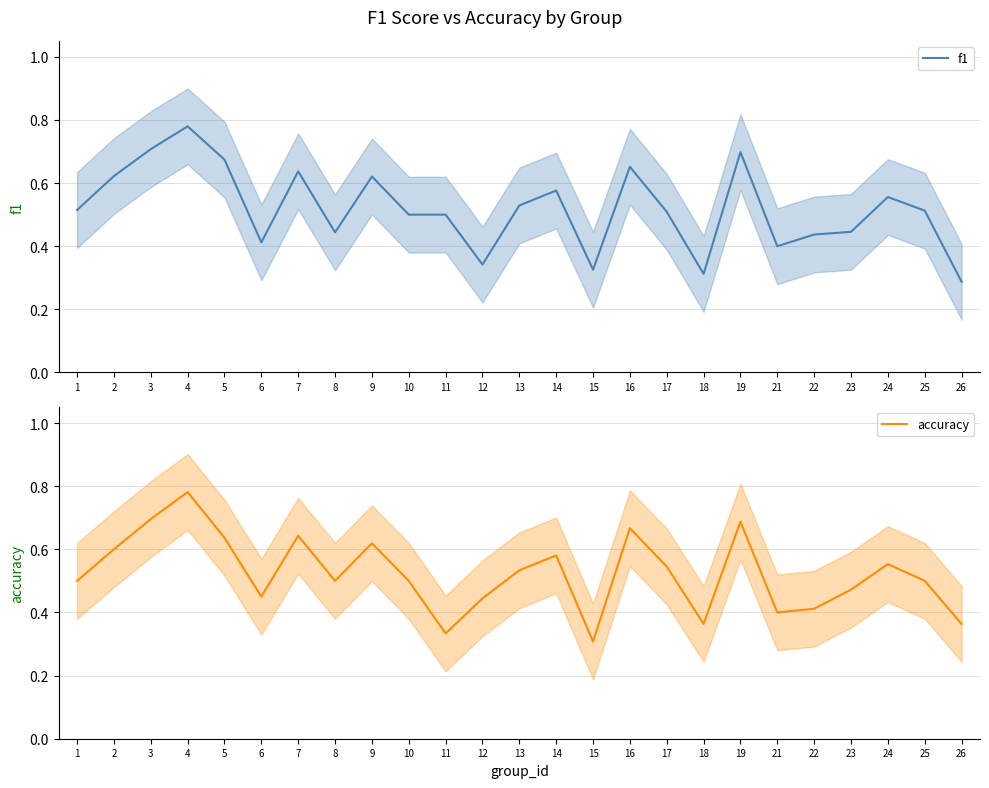

Between 26 and 2, which is larger?

2